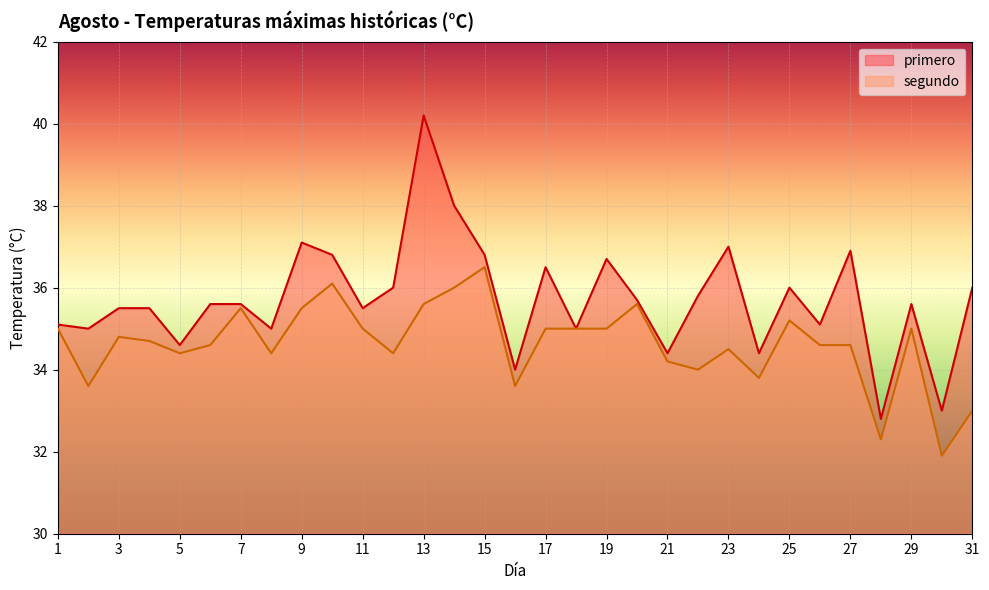

What is the difference between the maximum and second lowest values in the primero series?

7.2